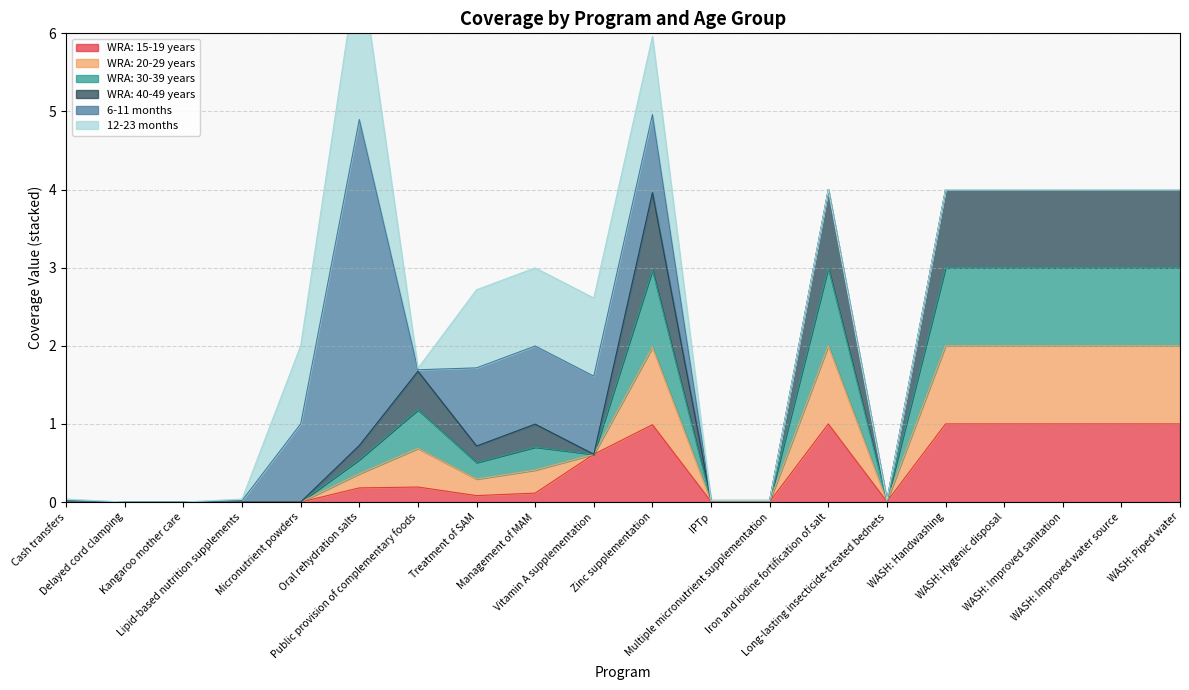

What is the label of the 1st point from the left?

Cash transfers